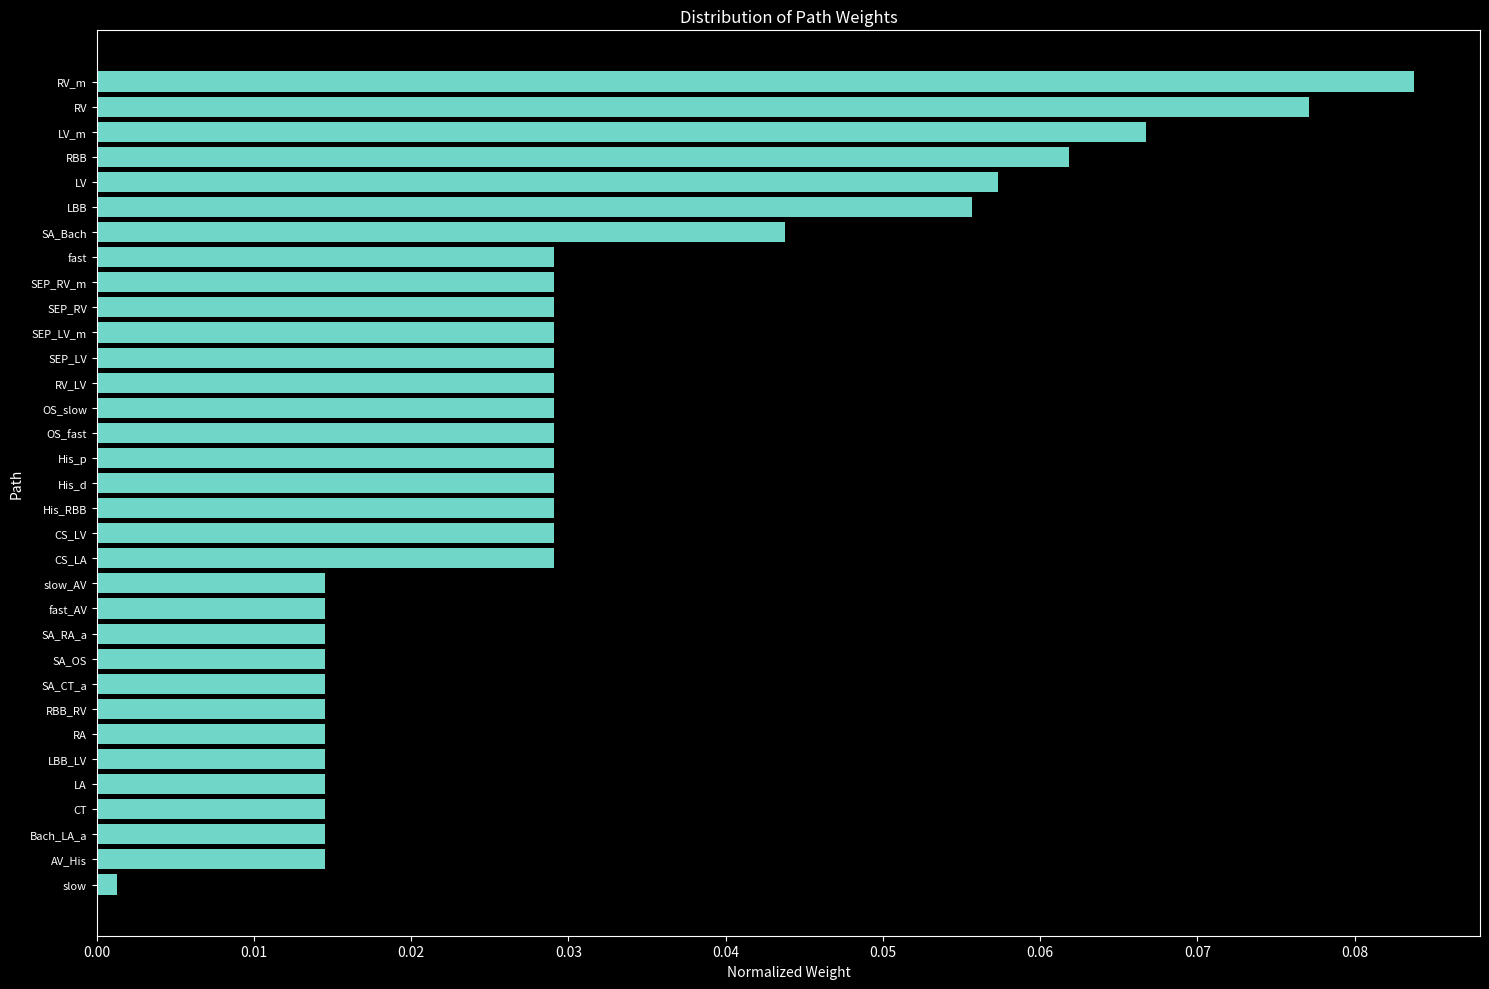

Between LV and SA_RA_a, which is larger?

LV